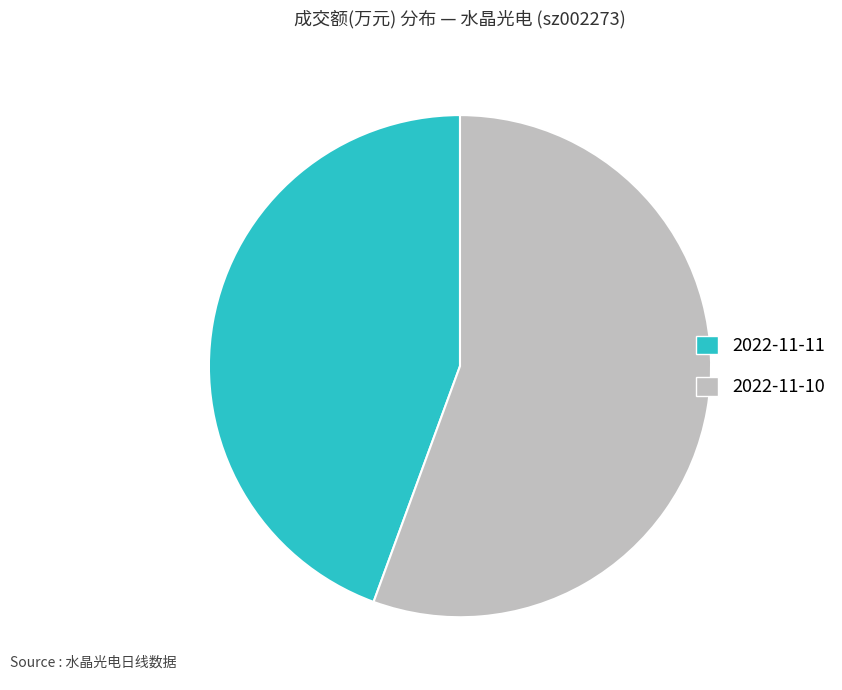

How many slices are in this pie chart?

2